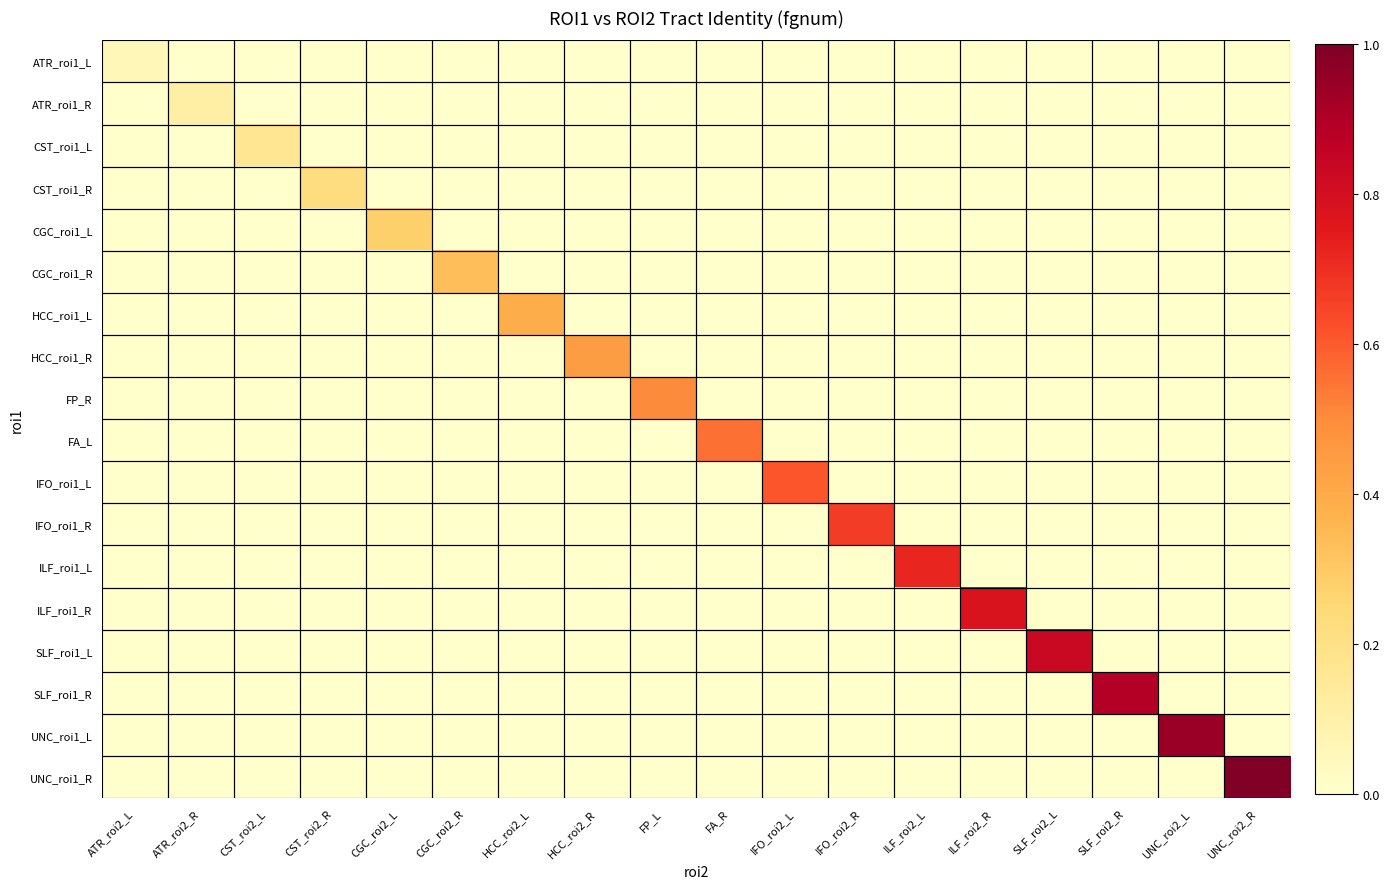

Rank the series at SLF_roi2_L from highest to lowest value.

SLF_roi1_L, ATR_roi1_L, ATR_roi1_R, CST_roi1_L, CST_roi1_R, CGC_roi1_L, CGC_roi1_R, HCC_roi1_L, HCC_roi1_R, FP_R, FA_L, IFO_roi1_L, IFO_roi1_R, ILF_roi1_L, ILF_roi1_R, SLF_roi1_R, UNC_roi1_L, UNC_roi1_R